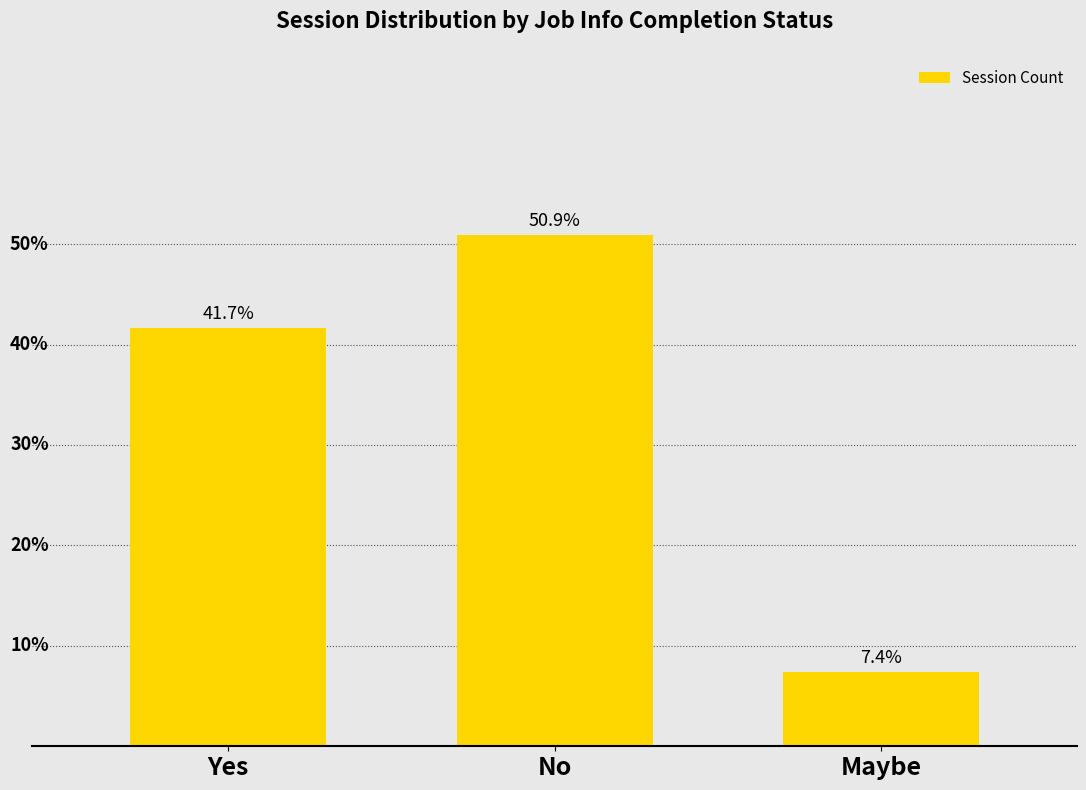

Are the bars horizontal?

No